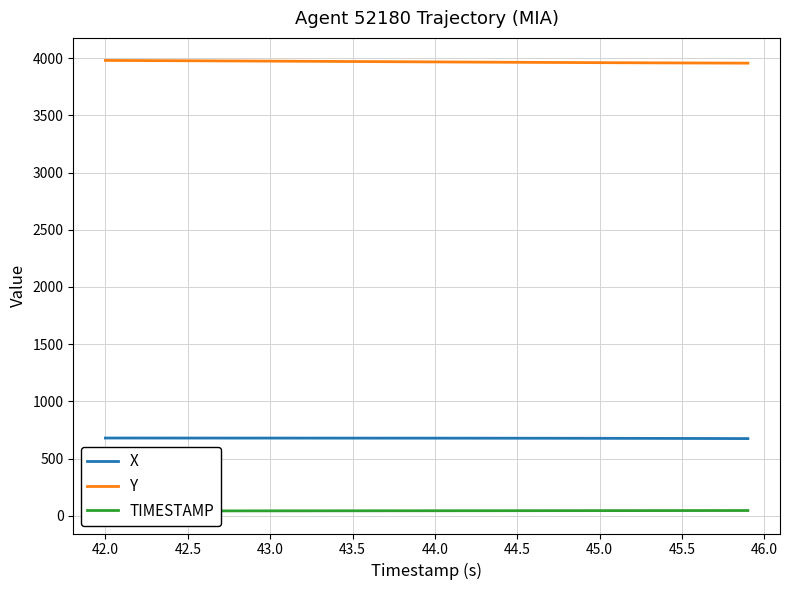

What are all the series names shown in the legend?

X, Y, TIMESTAMP